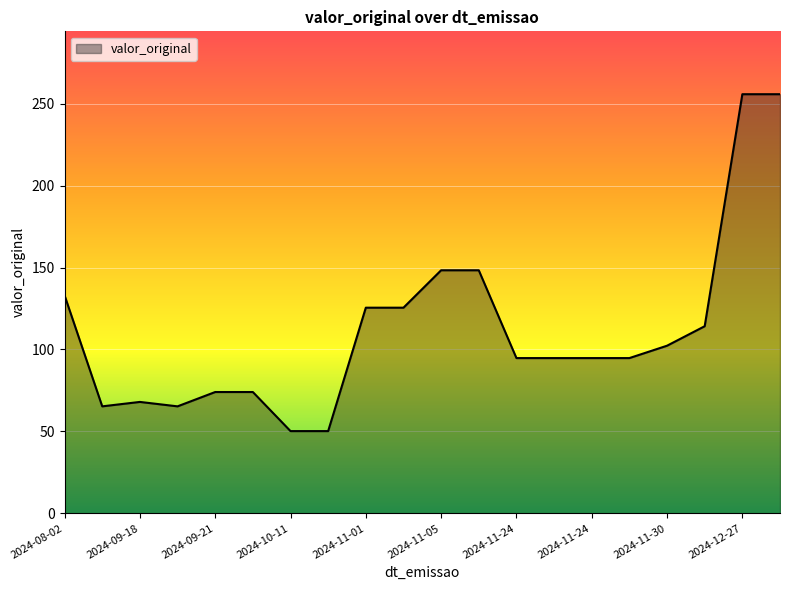

What is the minimum value shown in the chart?

50.2